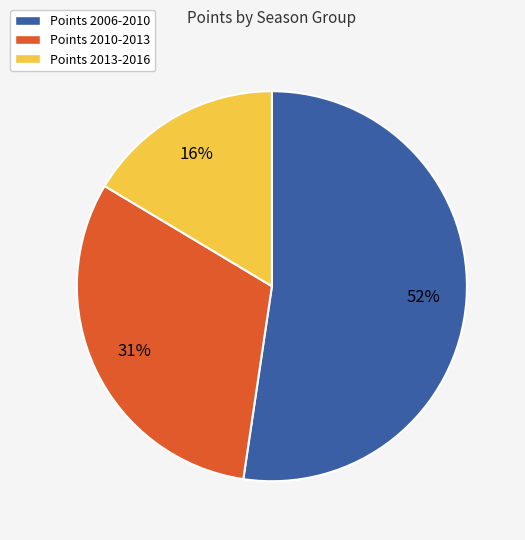

To the nearest percent, what is the difference between the largest and smallest slice percentages?

36%